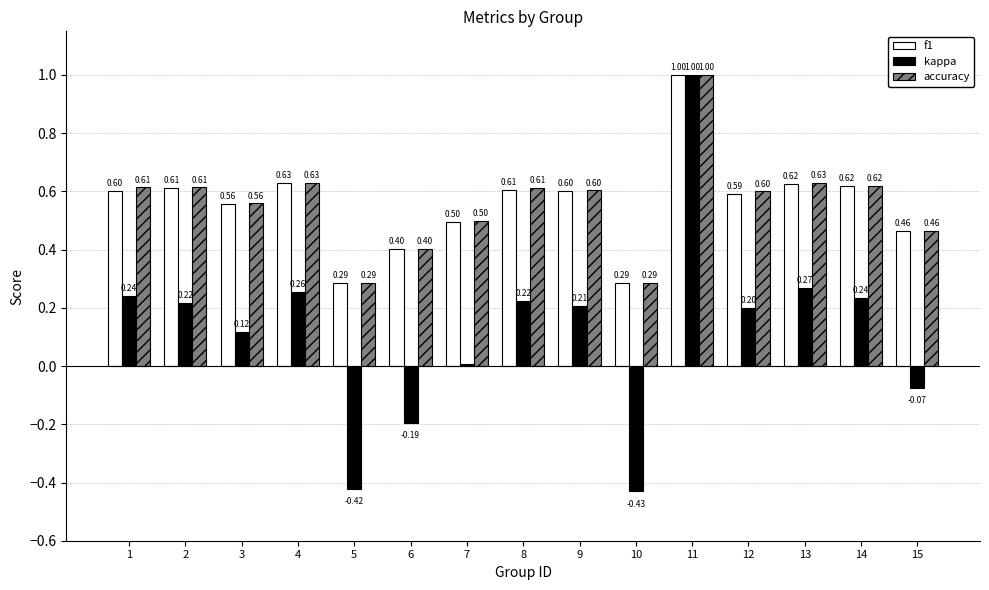

What is the approximate value of accuracy at 13?

0.6